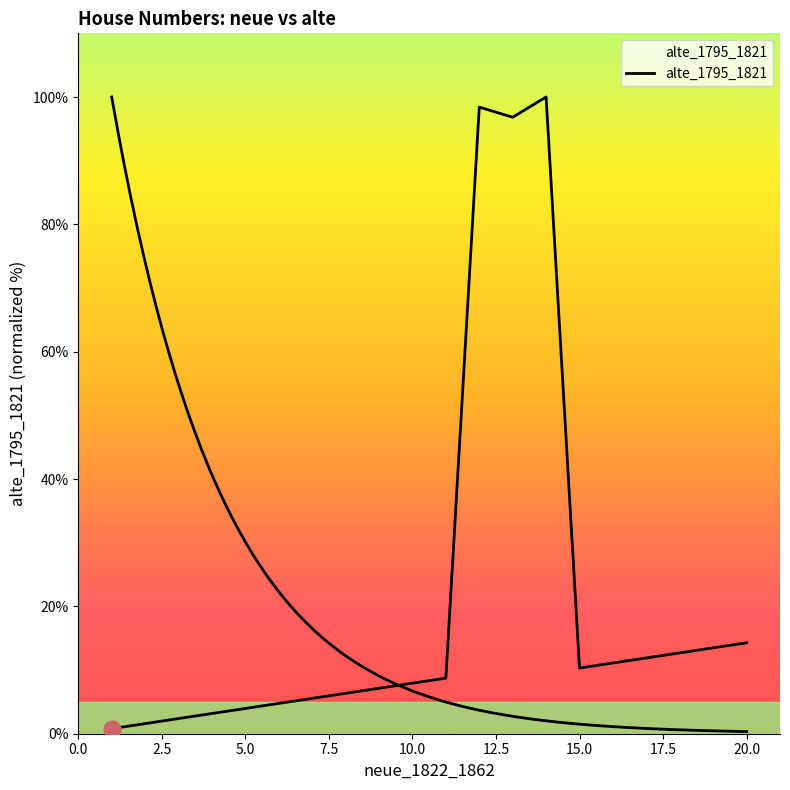

Does the chart display data point markers on the line(s)?

No